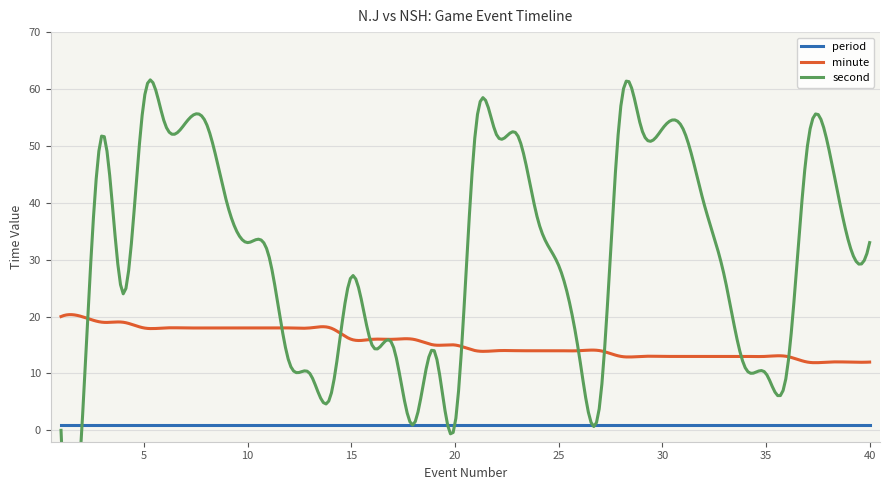

What is the spread (max minus min) of values at 9?

39